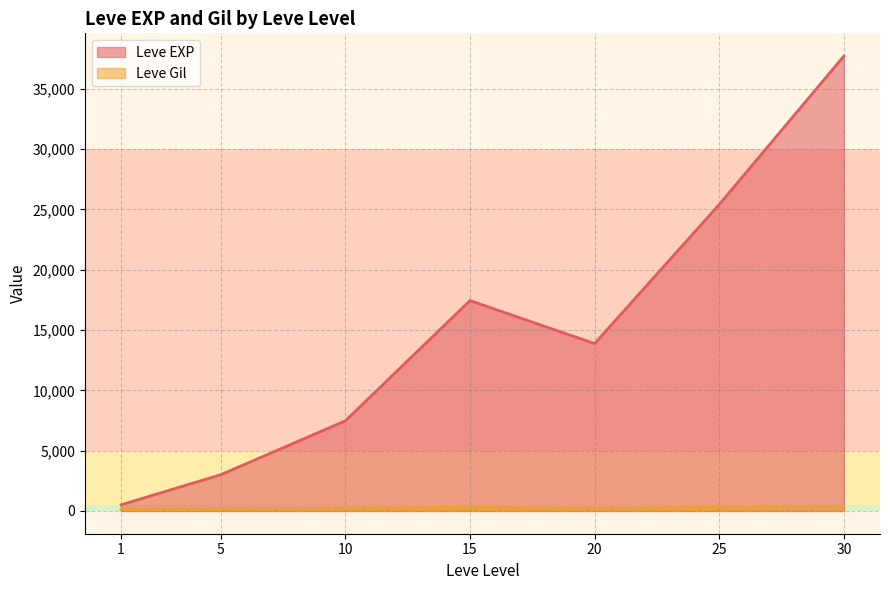

At how many categories does at least one series exceed 2041?

6